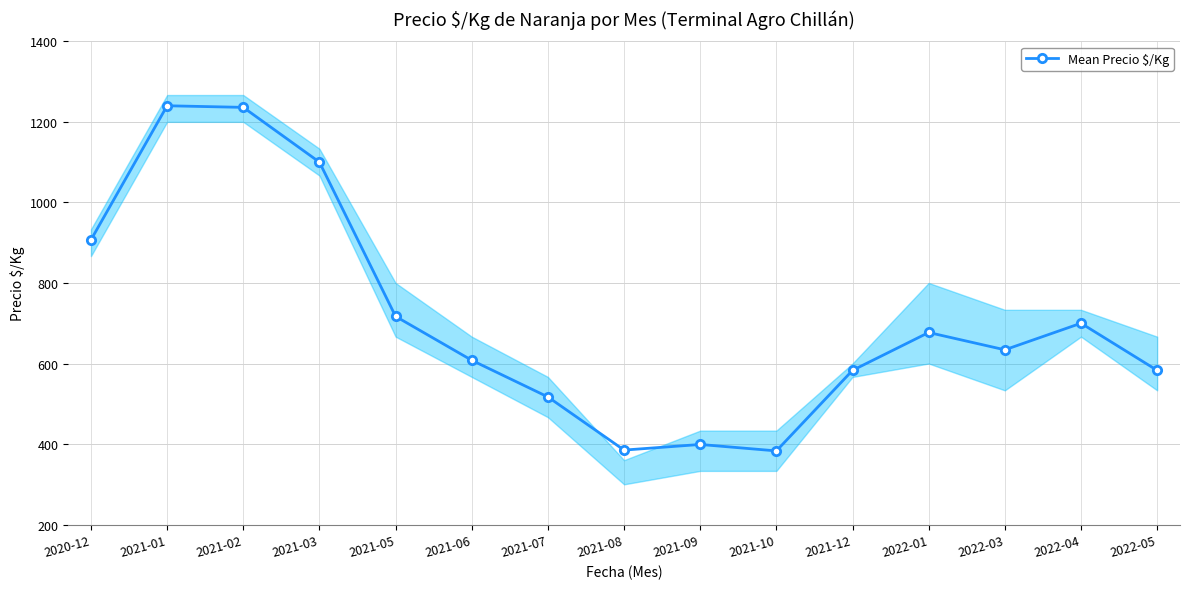

At which category does the data reach its first local valley?

2021-08